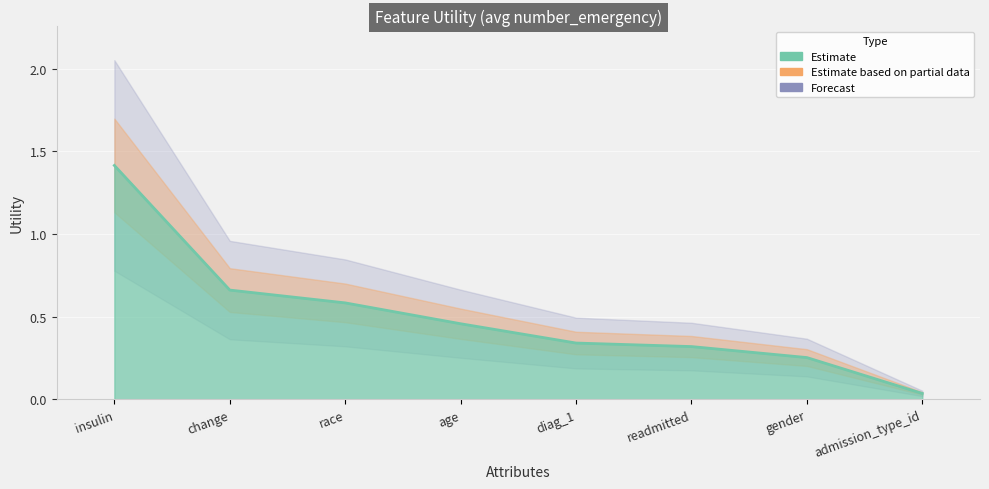

Is it true that the value at readmitted is 0.3?

True